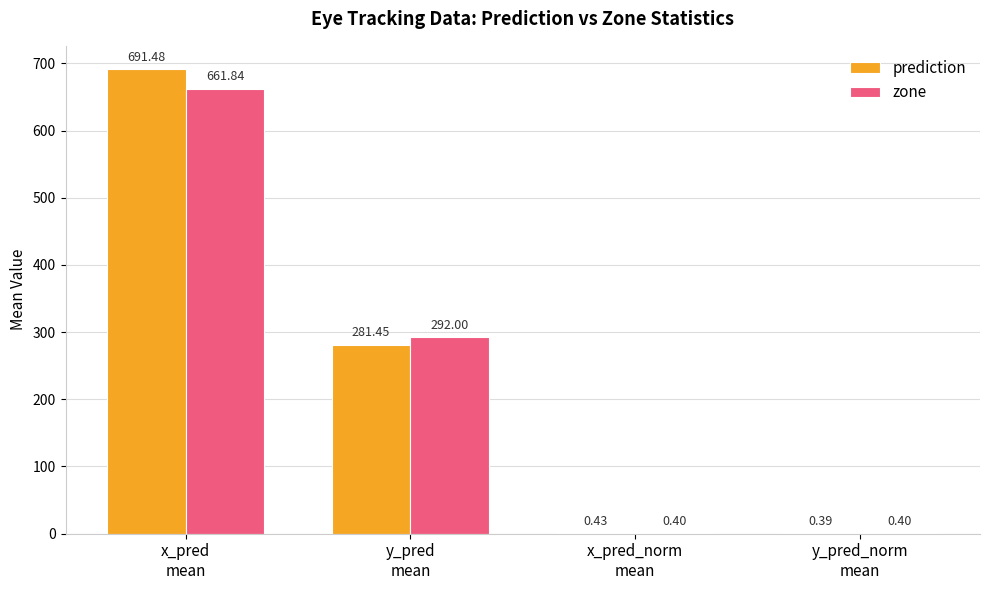

True or false: zone has a value of 0.4 at y_pred_norm
mean.

True